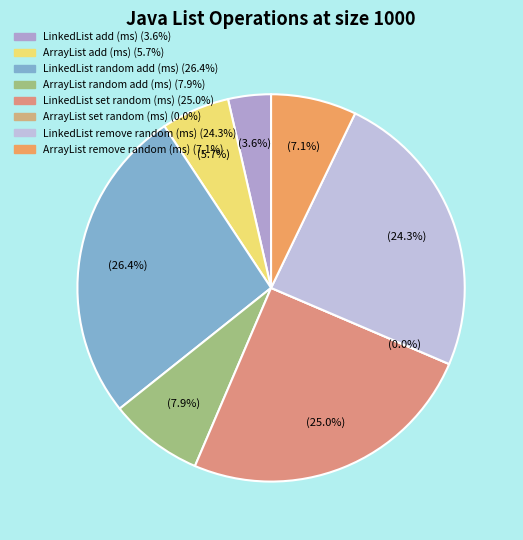

Is the sum of LinkedList add (ms) and ArrayList set random (ms) greater than half?

No